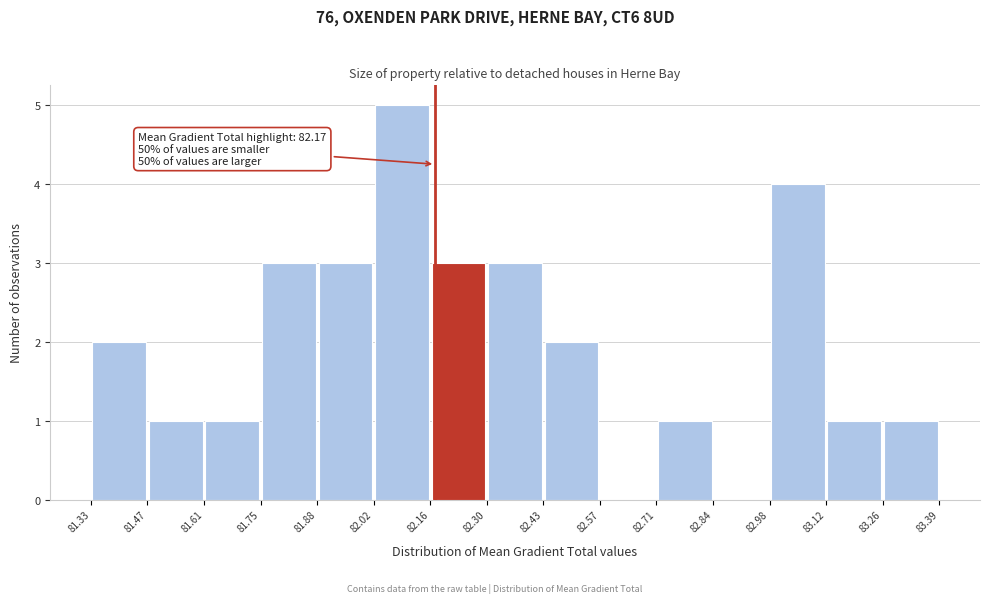

Which range on the x-axis has the tallest bar?

82.02 to 82.16